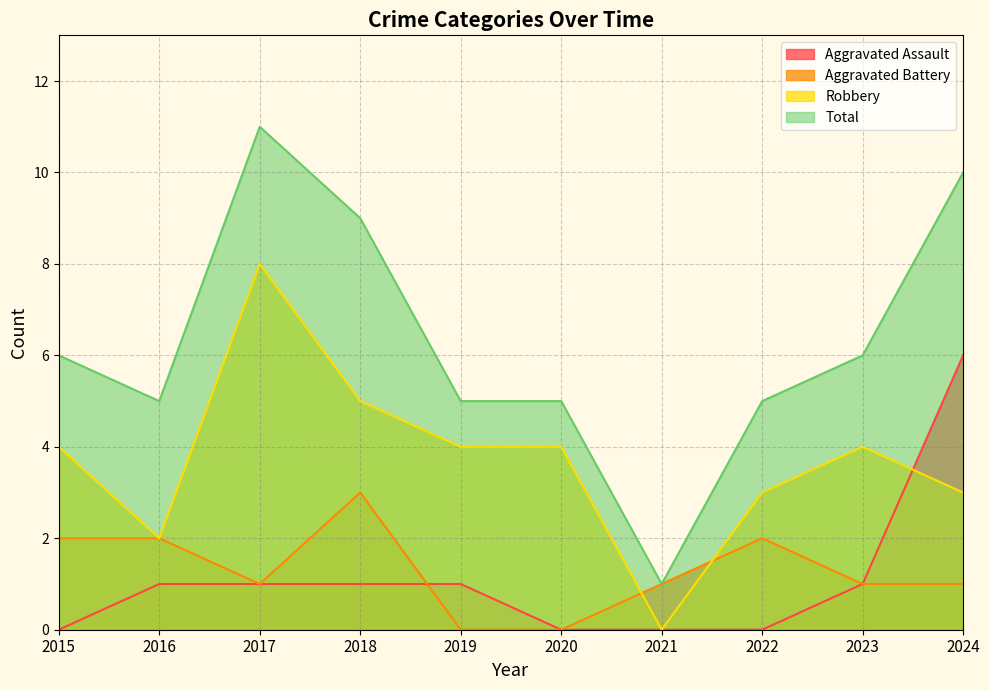

Reading right to left, extract all data points from this chart.

Aggravated Assault: 6	1	0	0	0	1	1	1	1	0
Aggravated Battery: 1	1	2	1	0	0	3	1	2	2
Robbery: 3	4	3	0	4	4	5	8	2	4
Total: 10	6	5	1	5	5	9	11	5	6